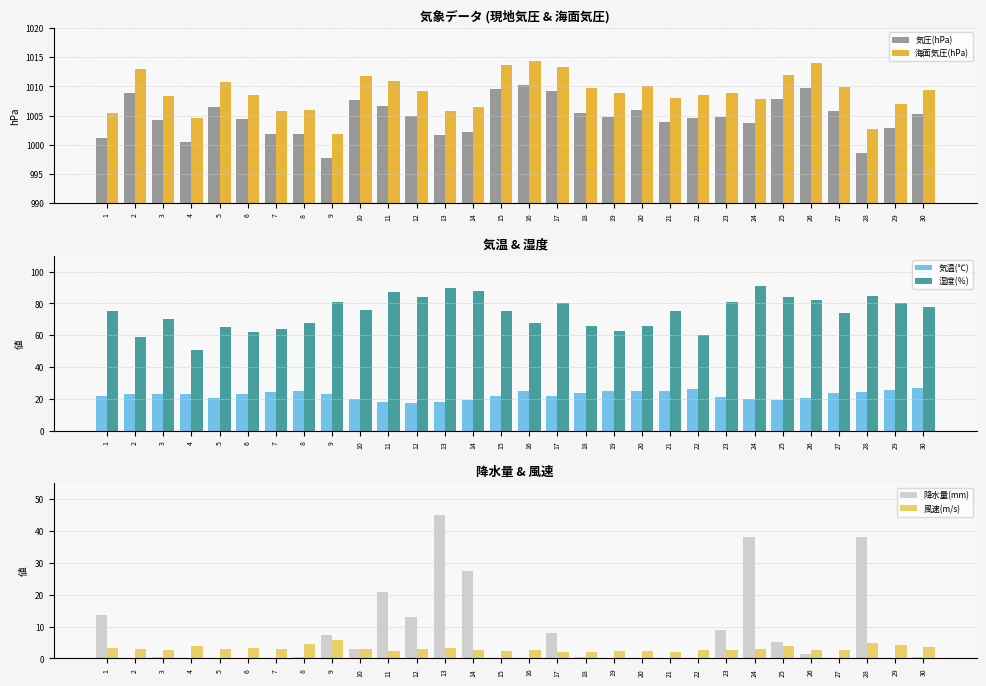

List the labels in order of 海面気圧(hPa) value, smallest first.

9, 28, 4, 1, 7, 13, 8, 14, 29, 24, 21, 3, 6, 22, 19, 23, 12, 30, 18, 27, 20, 5, 11, 10, 25, 2, 17, 15, 26, 16